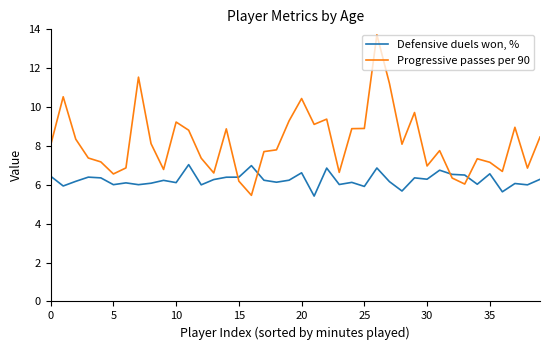

Rank the series by their maximum value, from lowest to highest.

Defensive duels won, %, Progressive passes per 90